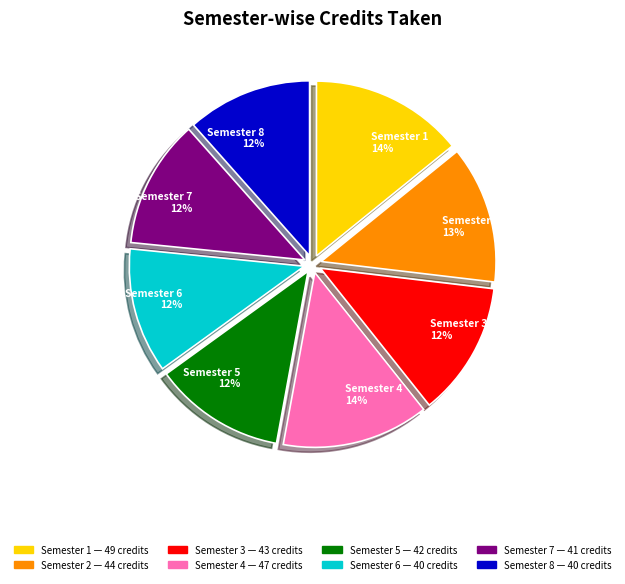

Is Semester 3 the majority of the pie?

No